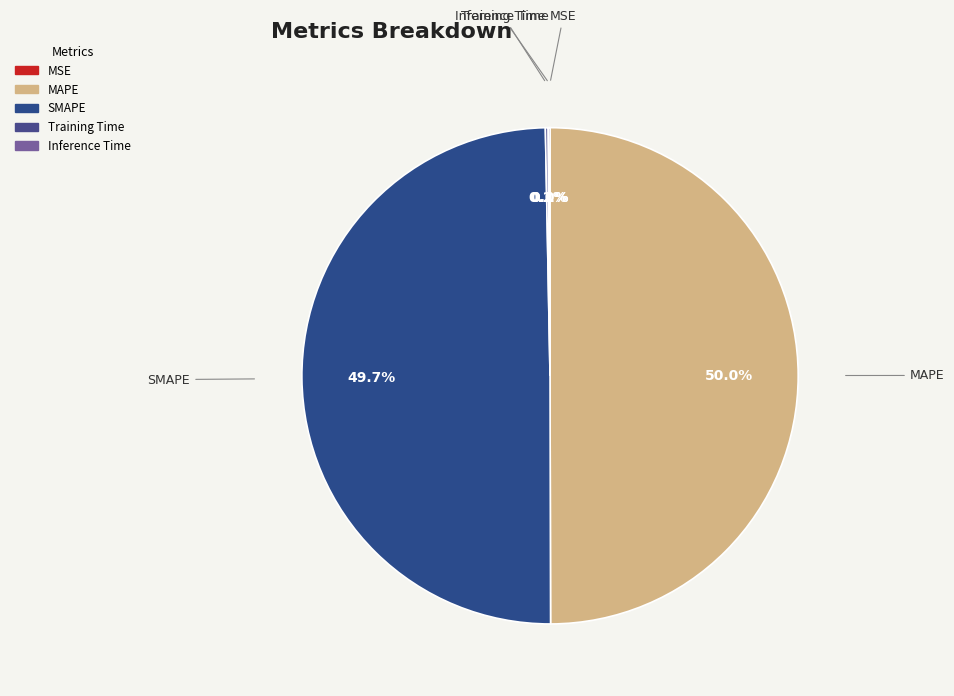

Count the number of slices in the pie.

5